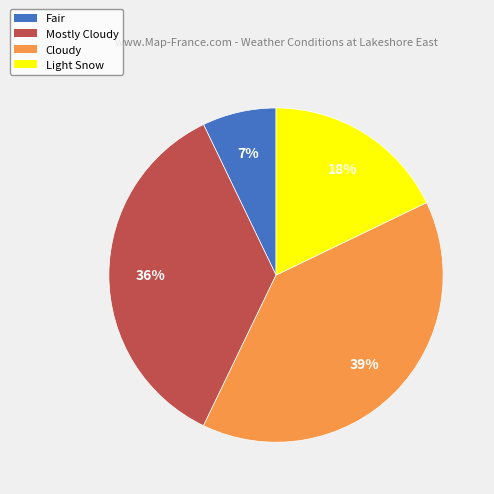

To the nearest percent, what is the difference between the largest and smallest slice percentages?

32%